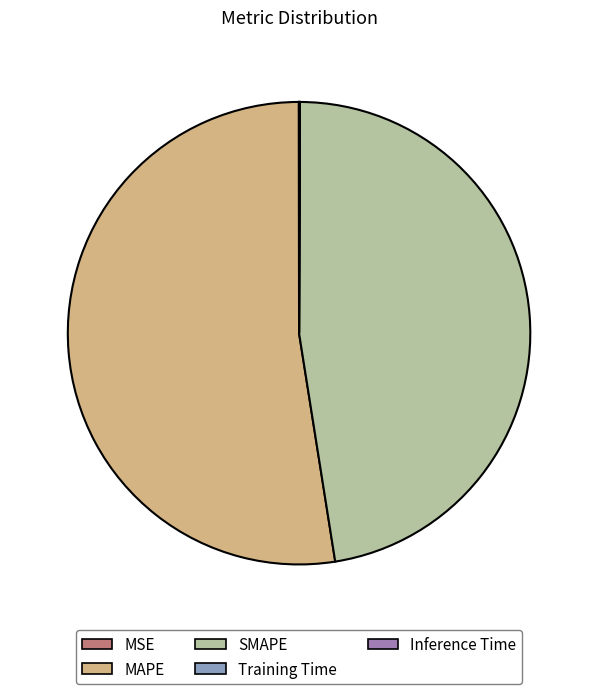

Which slice is the largest?

MAPE